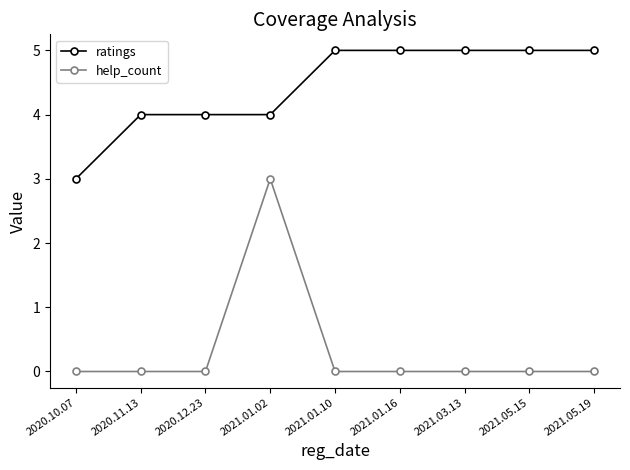

What is the total value across all series at 2021.05.15?

5